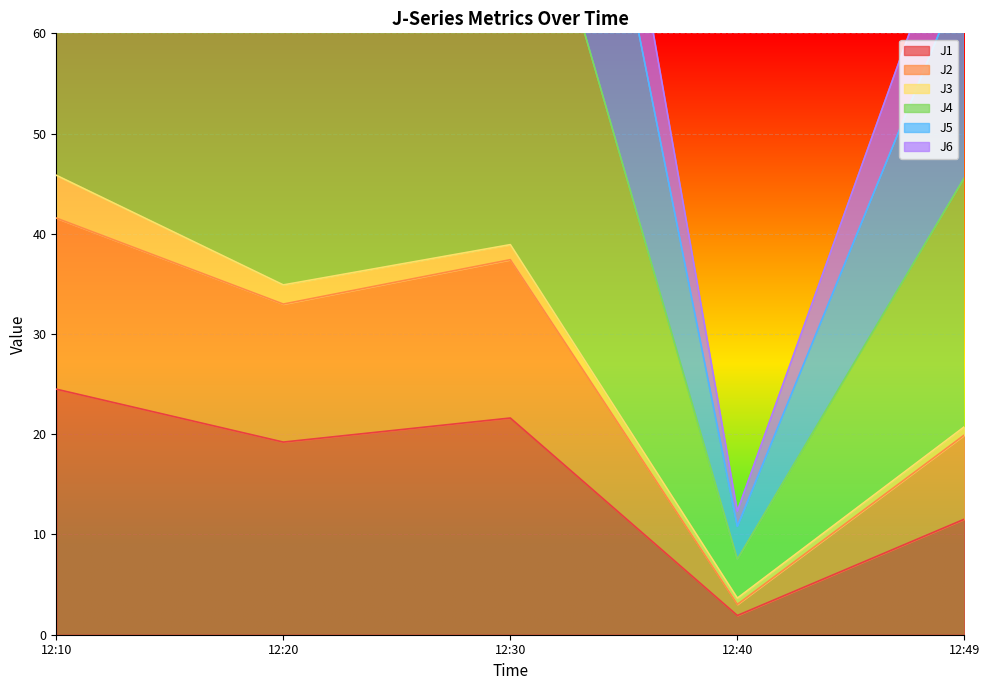

Where is J4 nearest to the value 75?

12:49